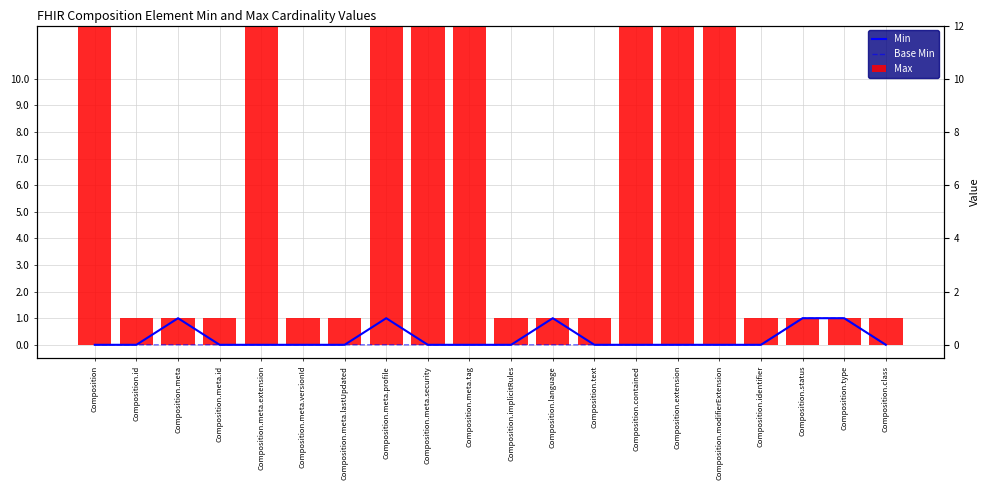

What are all the series names shown in the legend?

Min, Base Min, Max